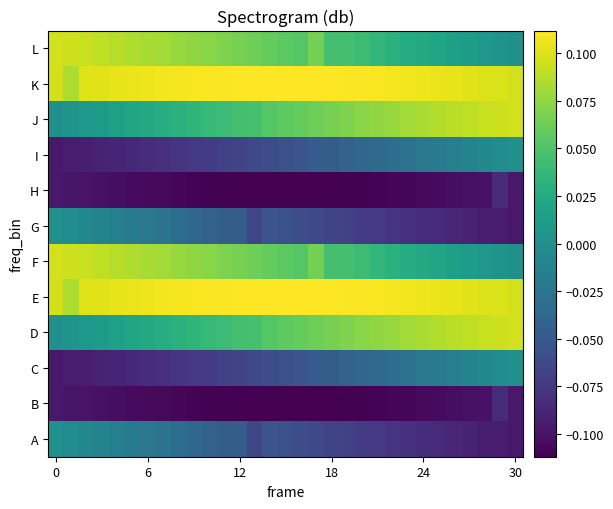

How many distinct data groups are displayed?

12